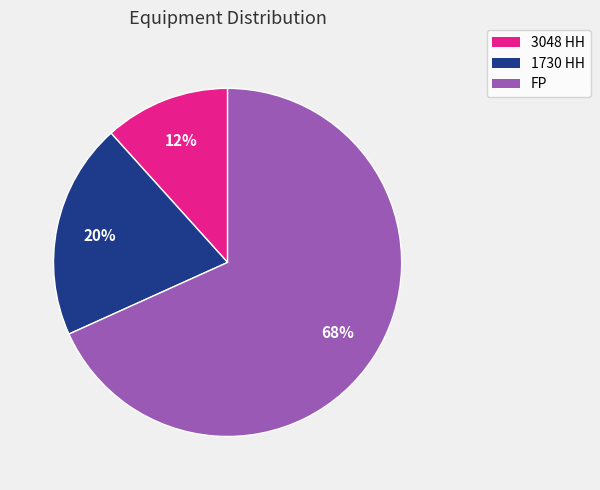

To the nearest percent, what is the average slice percentage?

33%